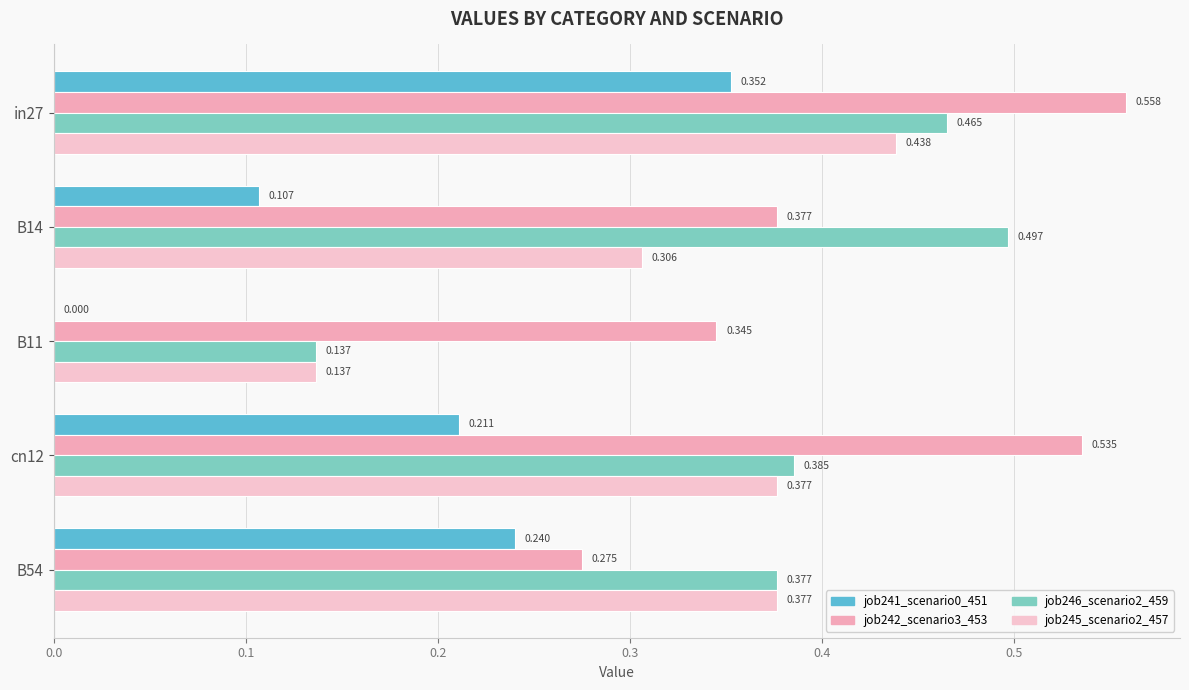

Where is job241_scenario0_451 nearest to the value 0?

B11